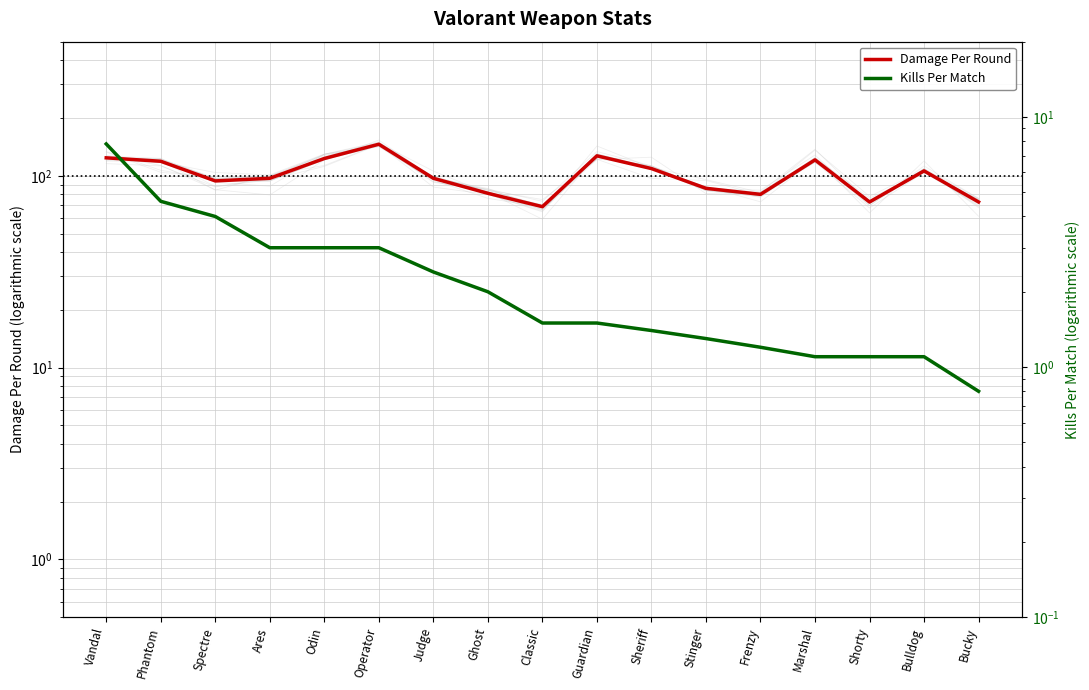

What is the spread (max minus min) of values at Odin?

120.0